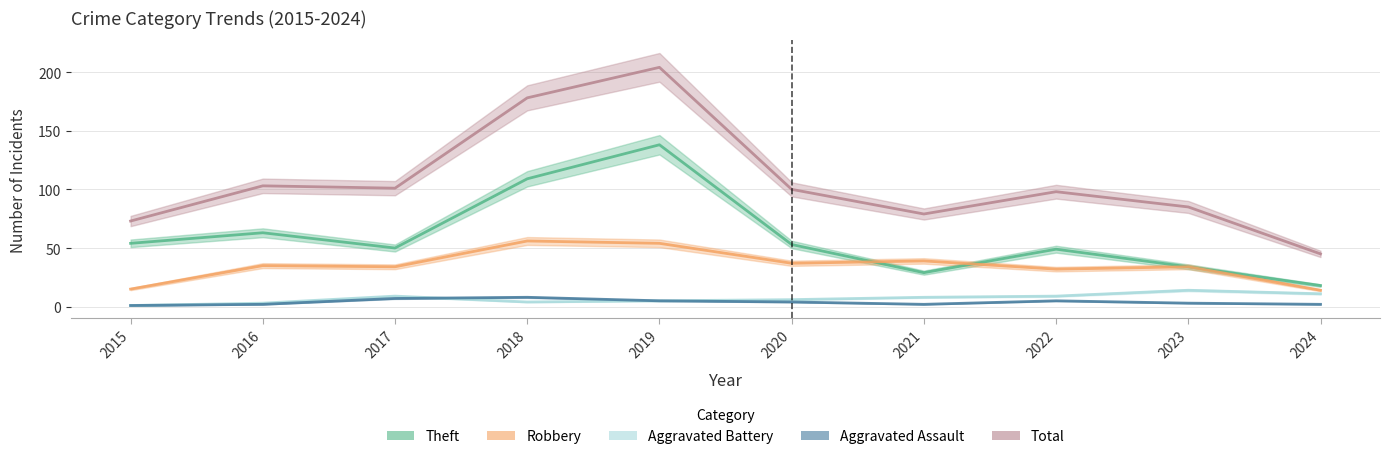

List the series in order of their peak value, highest first.

Total, Theft, Robbery, Aggravated Battery, Aggravated Assault